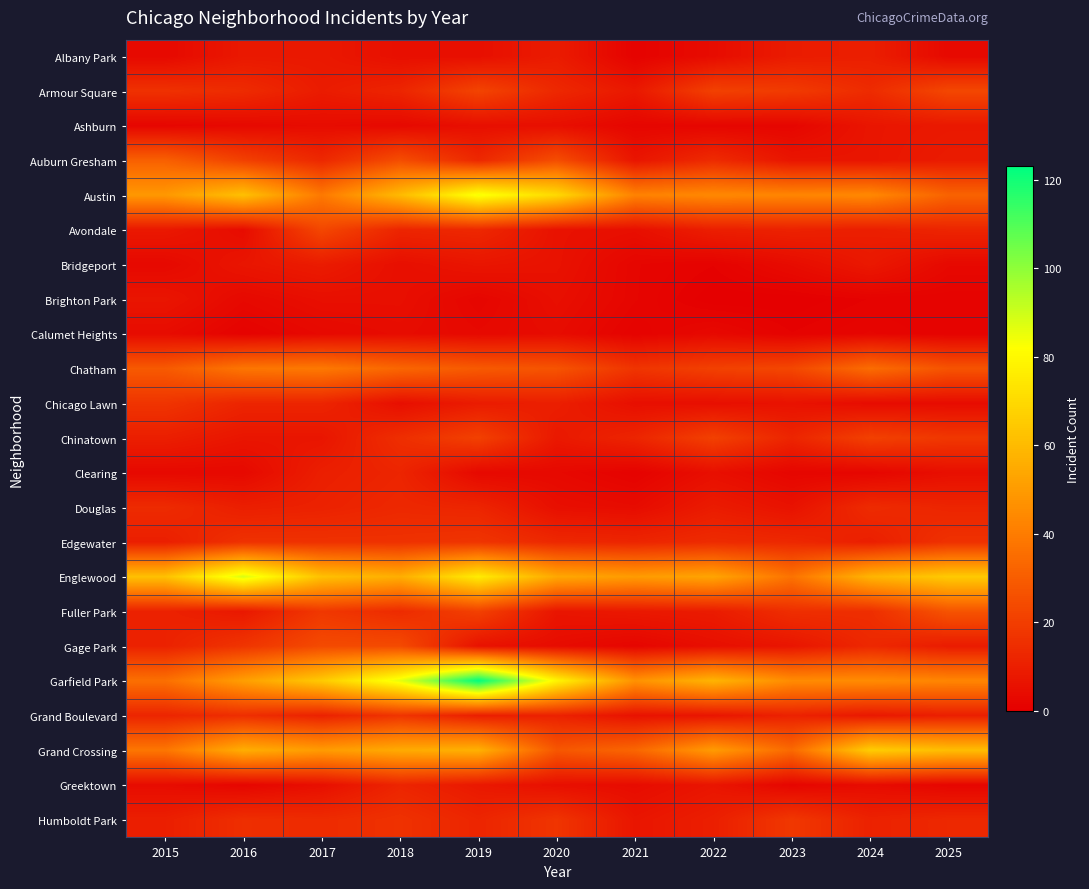

What is the spread (max minus min) of values at 2018?

83